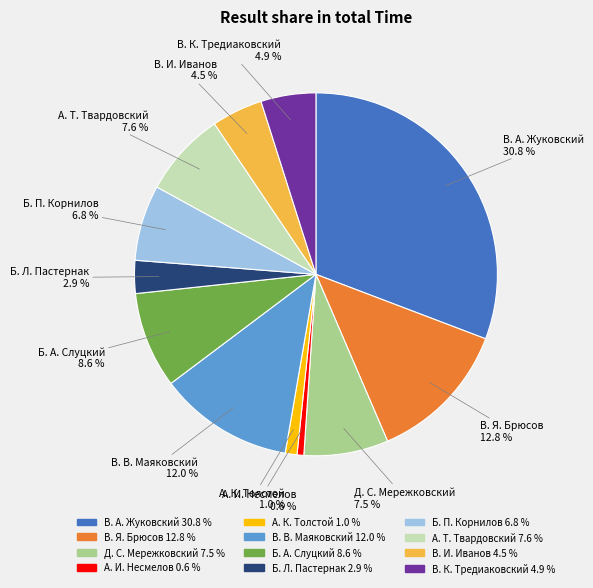

What is the ratio of the value at В. К. Тредиаковский to the value at Б. Л. Пастернак?

1.7